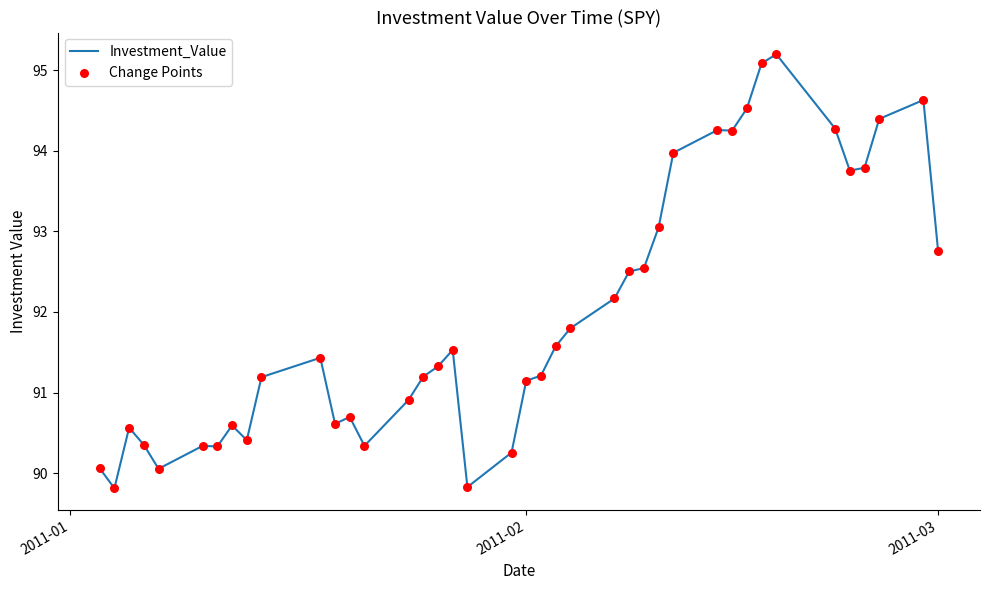

What is the smallest value displayed?

89.8